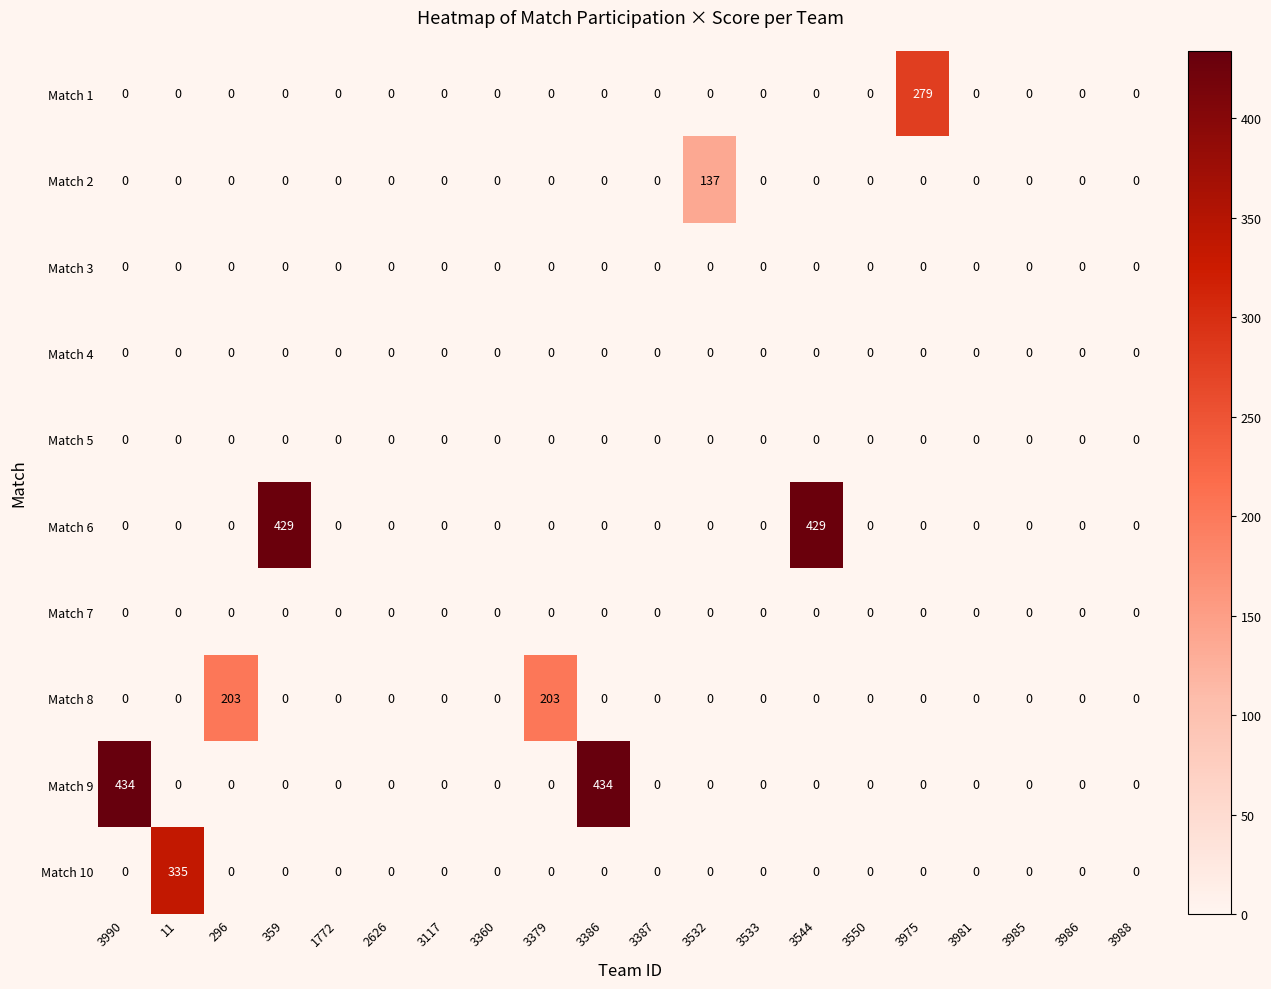

What is the difference between the maximum and minimum values in the Match 2 series?

137